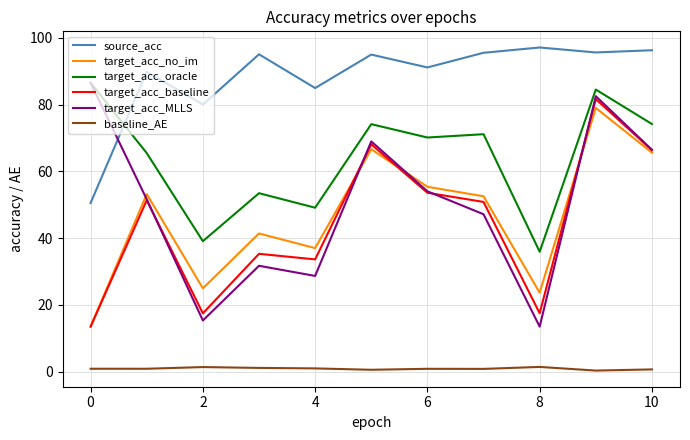

What is the minimum value for target_acc_no_im?

13.5